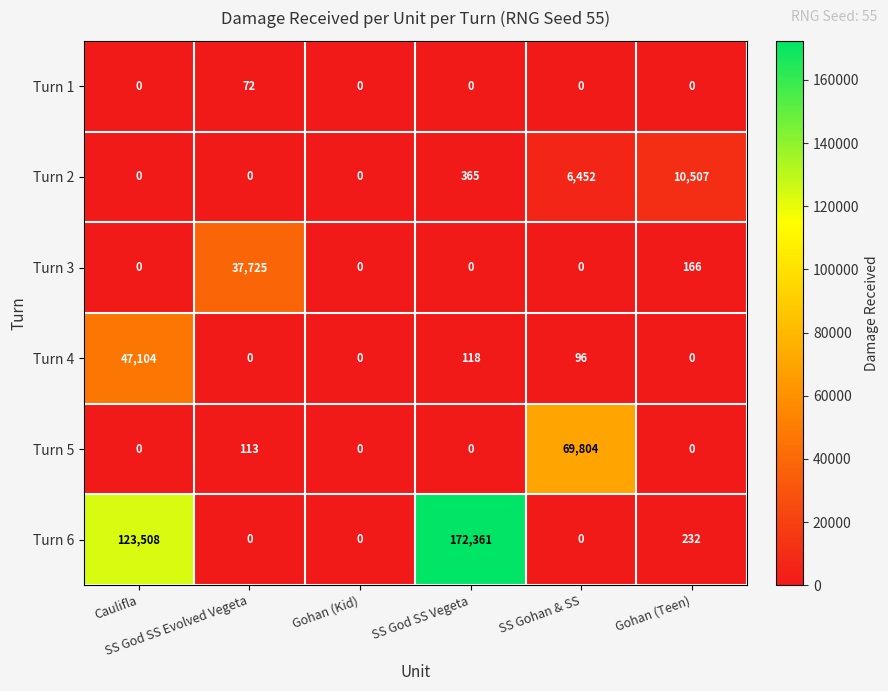

List the series in order of their peak value, highest first.

Turn 6, Turn 5, Turn 4, Turn 3, Turn 2, Turn 1